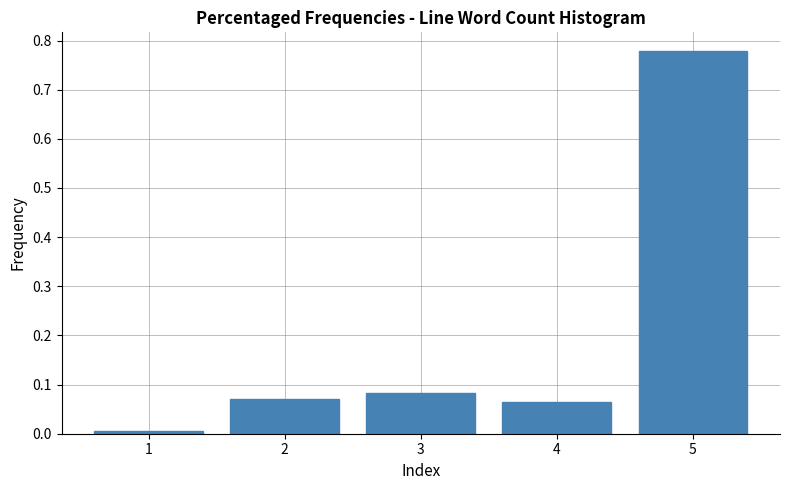

Which category has the highest value across all series?

5